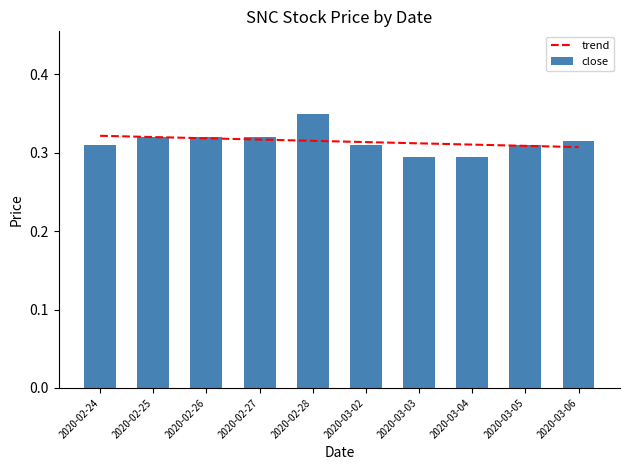

What is the sum of the trend values at 2020-03-05 and 2020-02-24?

0.6